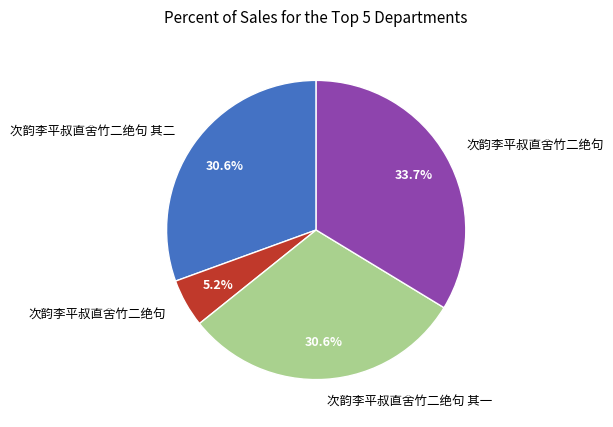

To the nearest percent, what is the difference between the largest and smallest slice percentages?

28%